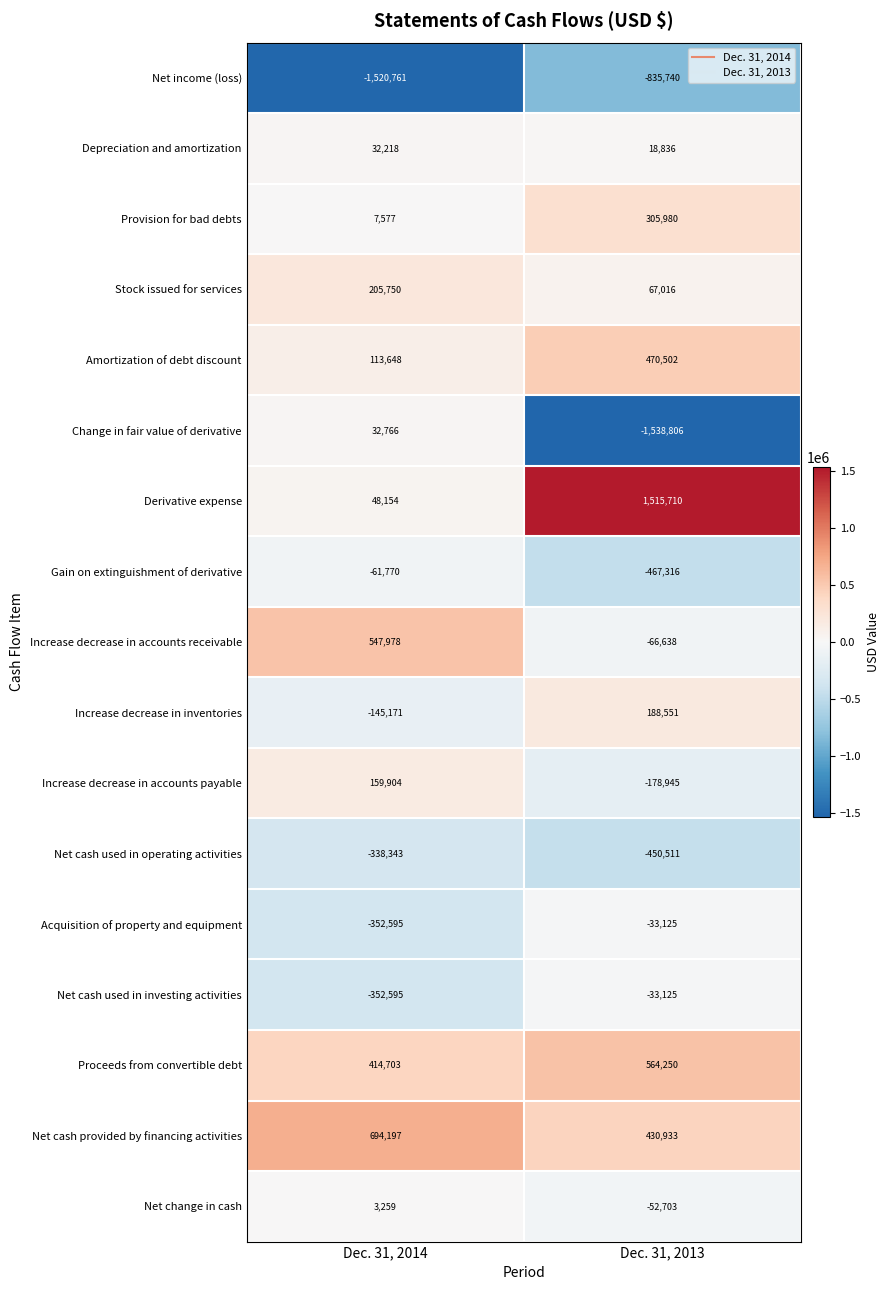

At how many categories does at least one series exceed 1318915?

1